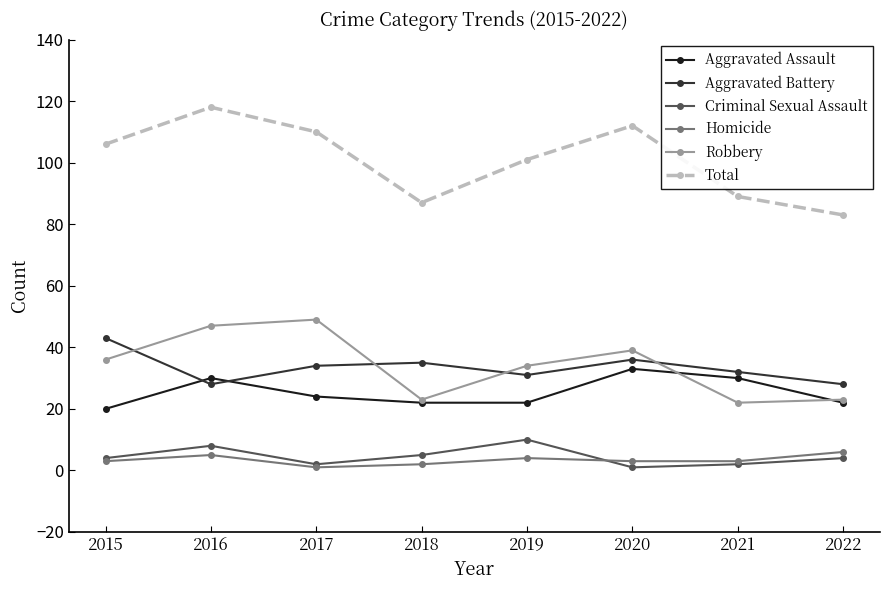

At which category does Homicide reach its first local peak?

2016